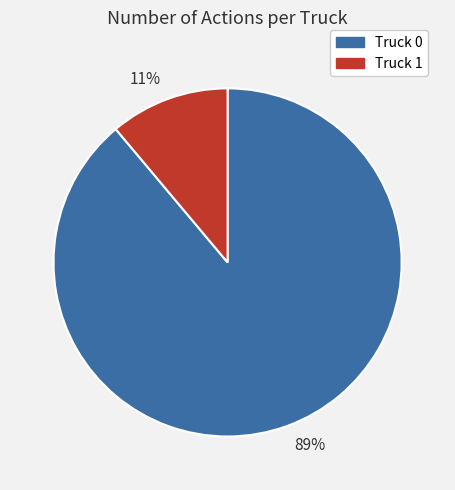

Count the number of slices in the pie.

2